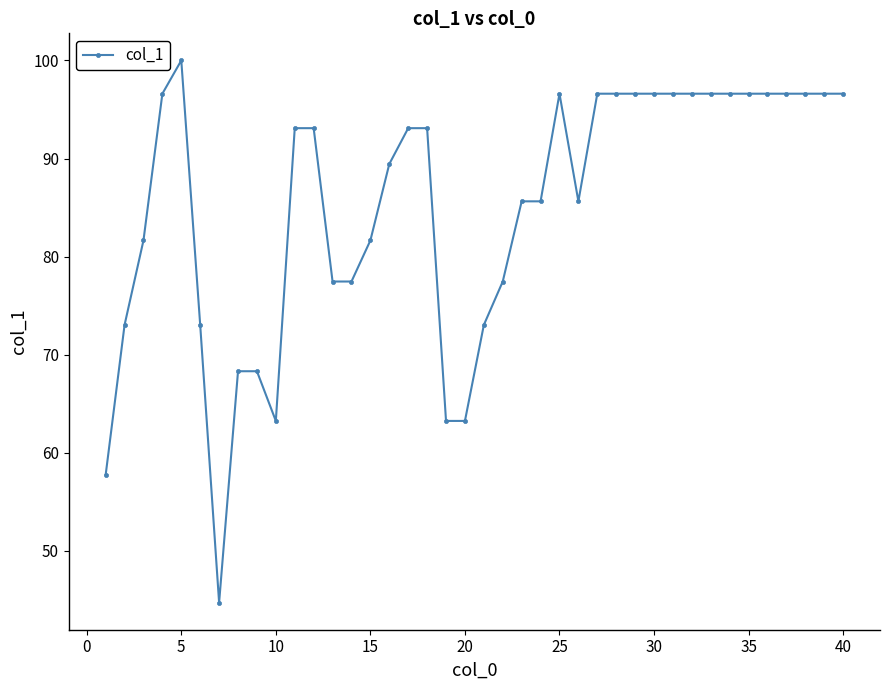

True or false: the data has more than 1 interior local peaks.

True